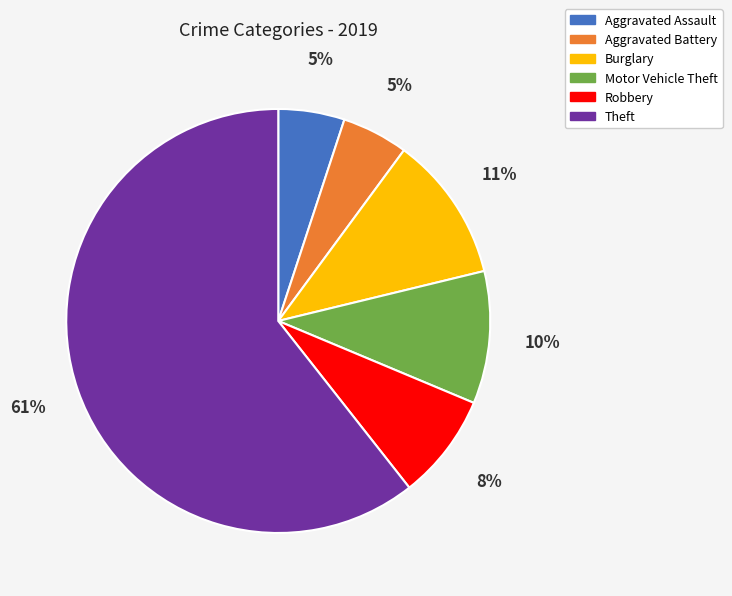

The Motor Vehicle Theft slice represents 21% of the pie. True or false?

False